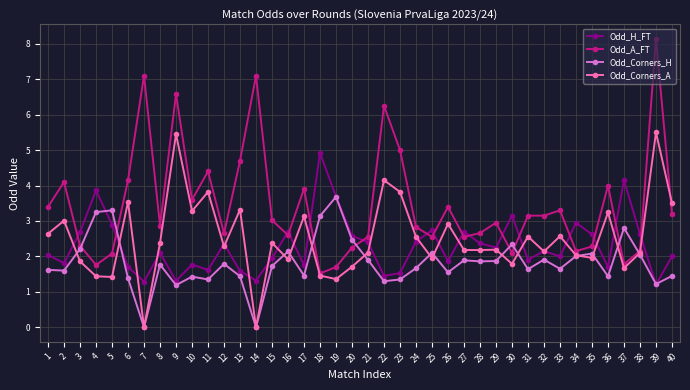

Which series has the largest total across all categories?

Odd_A_FT